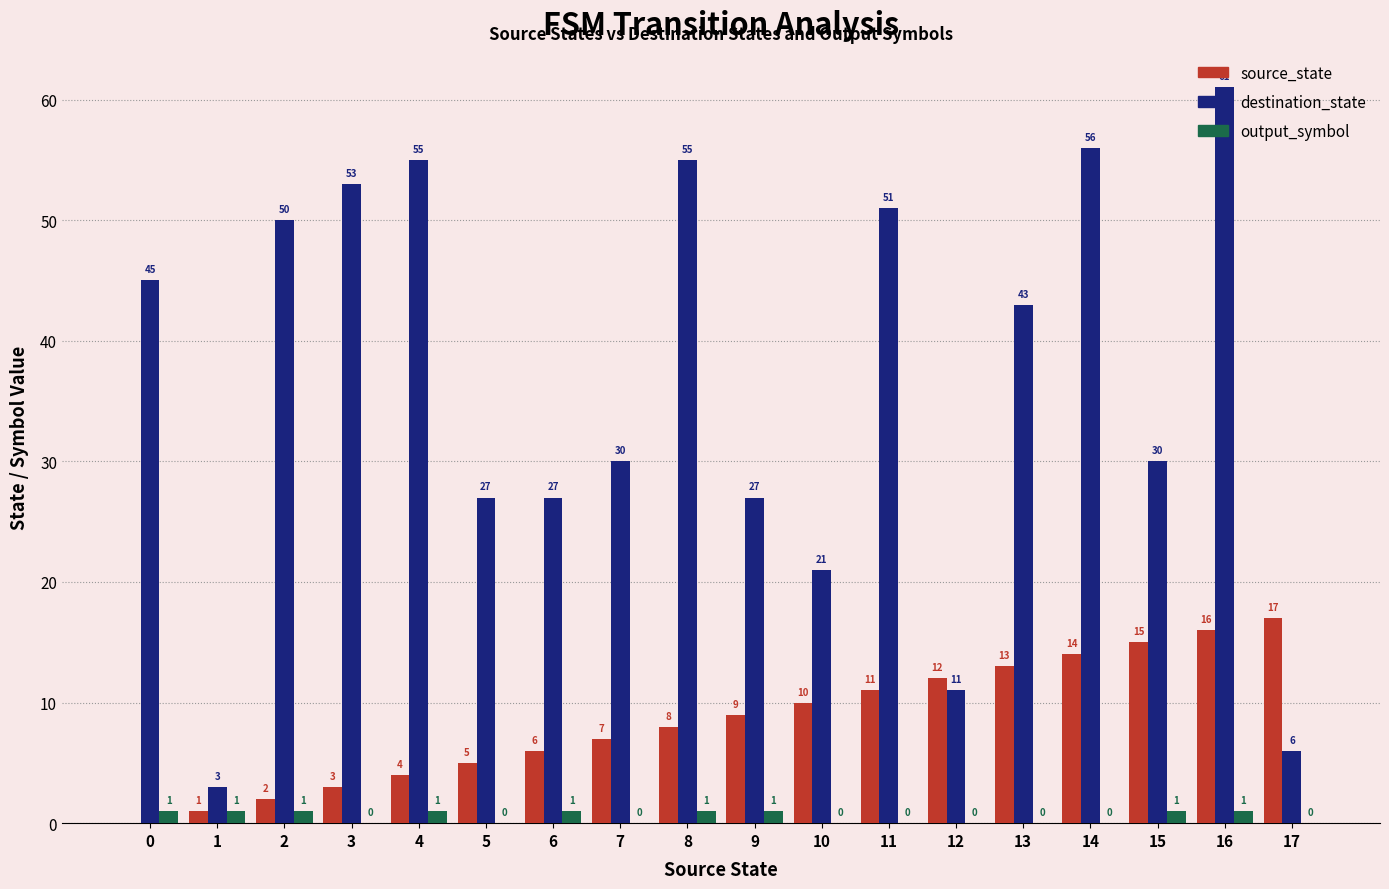

What is the sum of the source_state values at 10 and 15?

25